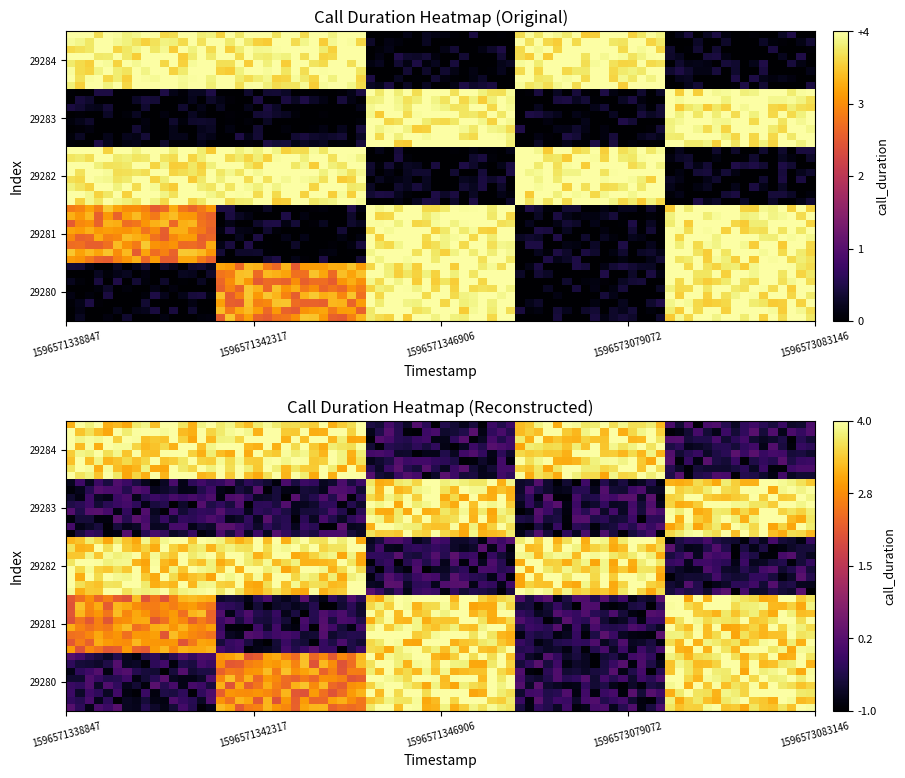

The 29282 series shows 2 at 1596573079072. True or false?

False